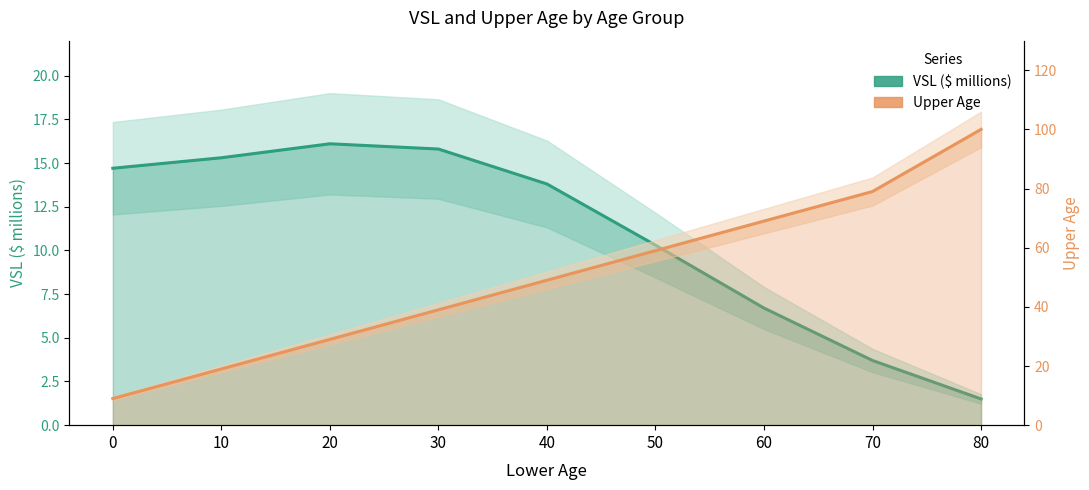

Which label corresponds to the smallest value in the chart?

80